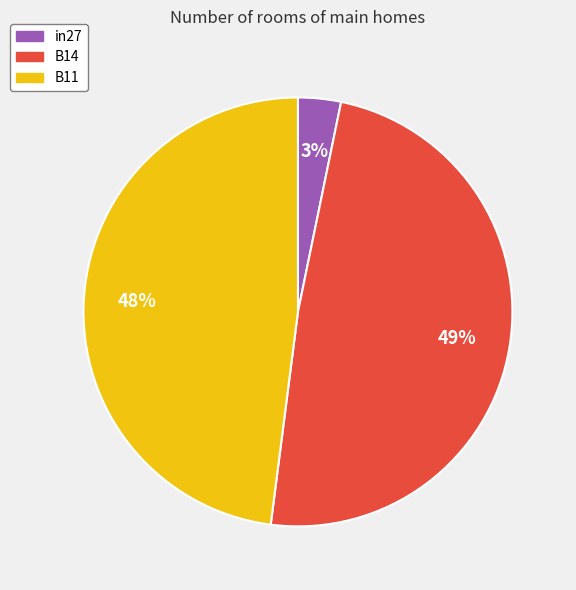

Which has a higher value, B14 or B11?

B14